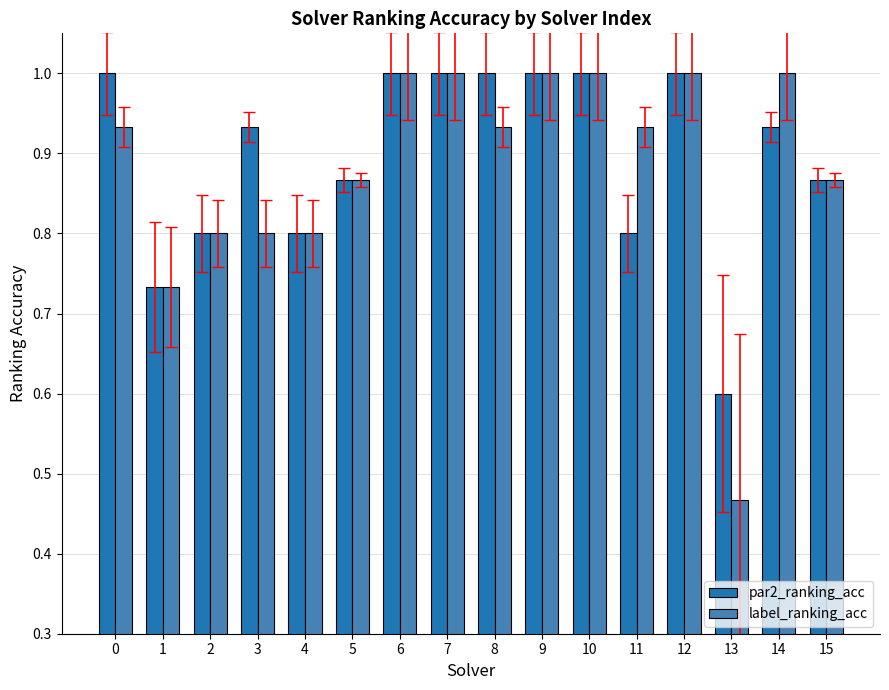

What is the highest value of the label_ranking_acc series?

1.0